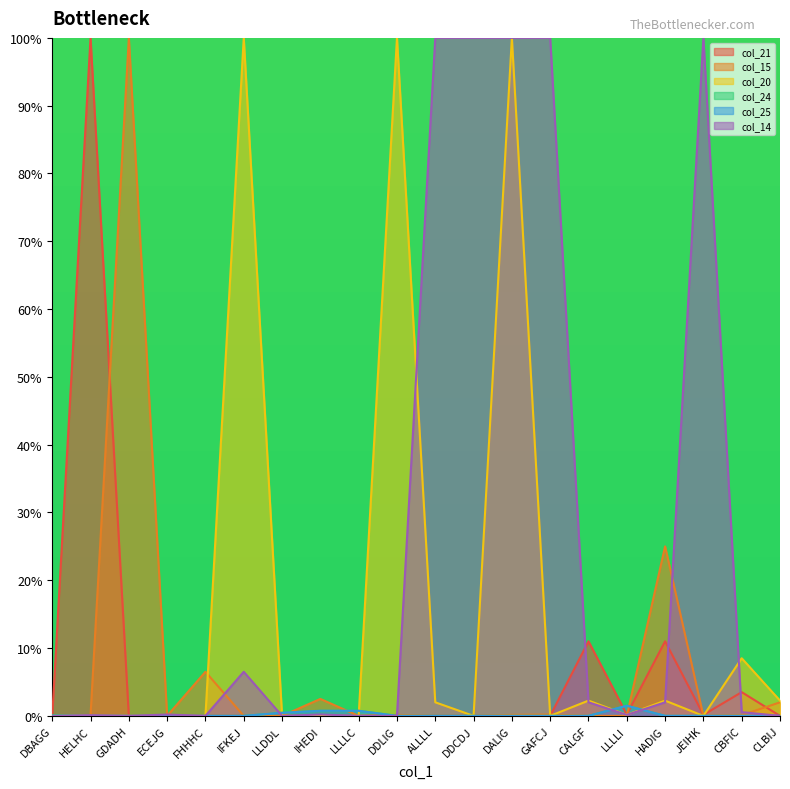

Between GAFCJ and JEIHK, which series saw the biggest shift?

col_15